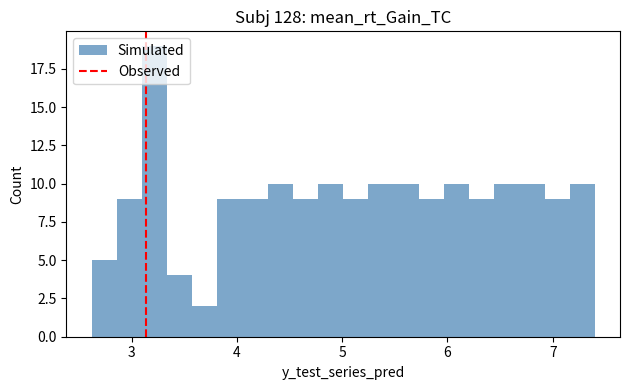

Read against the x-axis, roughly where is the centre of the tallest bar?

3.2